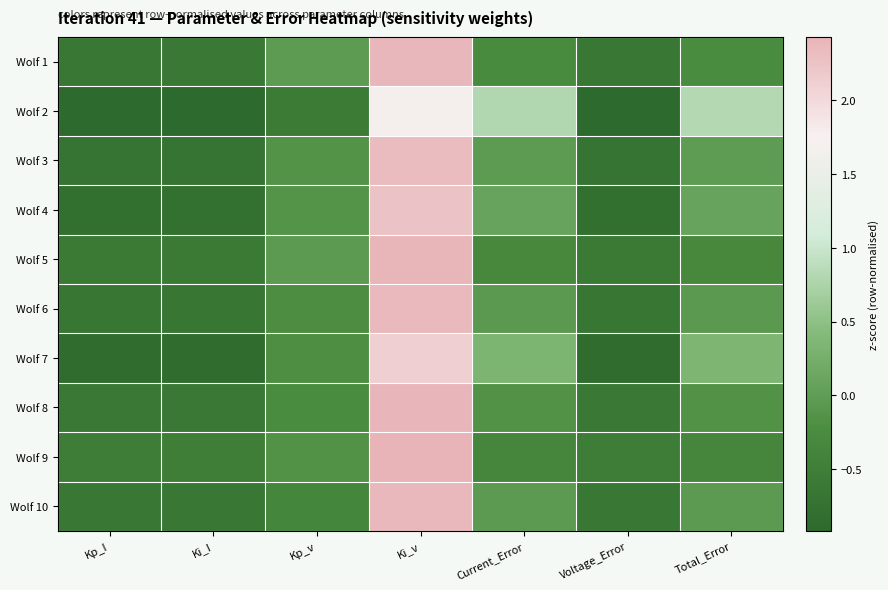

Which category has the highest value across all series?

Ki_v